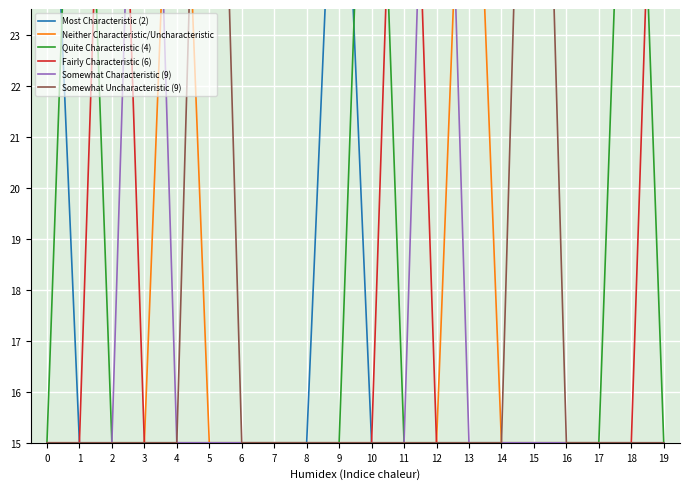

What is the sum of all Most Characteristic (2) values?

330.0